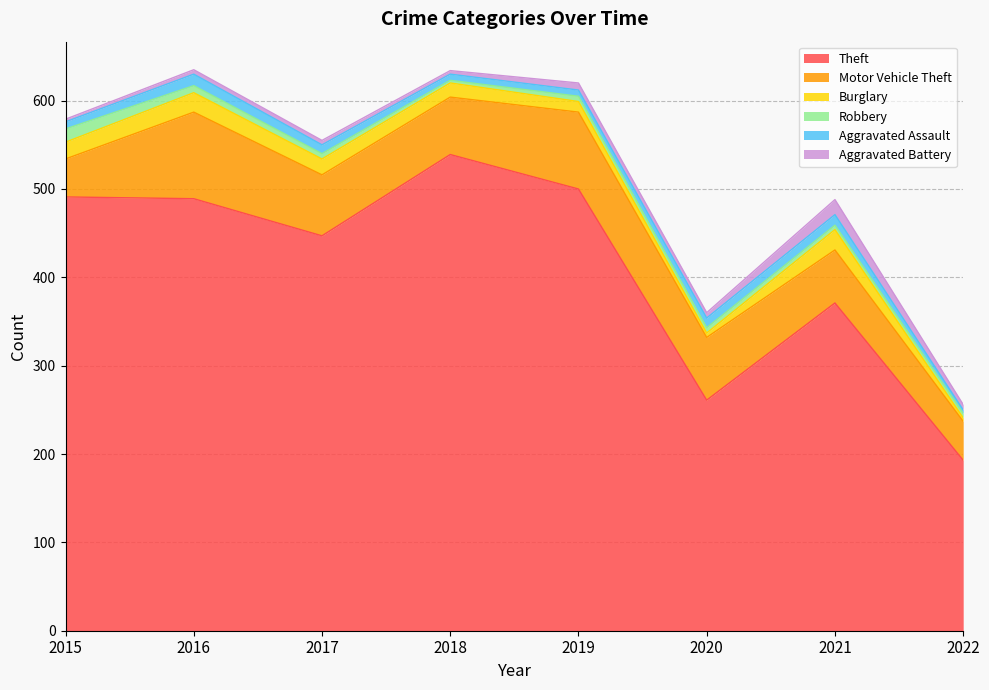

Reading left to right, list all the values displayed in this chart.

Theft: 2015=491	2016=489	2017=447	2018=539	2019=500	2020=261	2021=371	2022=193
Motor Vehicle Theft: 2015=43	2016=98	2017=69	2018=65	2019=87	2020=71	2021=60	2022=44
Burglary: 2015=19	2016=22	2017=18	2018=16	2019=12	2020=5	2021=23	2022=4
Robbery: 2015=15	2016=8	2017=6	2018=3	2019=6	2020=6	2021=5	2022=5
Aggravated Assault: 2015=8	2016=13	2017=10	2018=7	2019=7	2020=11	2021=12	2022=4
Aggravated Battery: 2015=3	2016=5	2017=5	2018=4	2019=8	2020=6	2021=17	2022=6